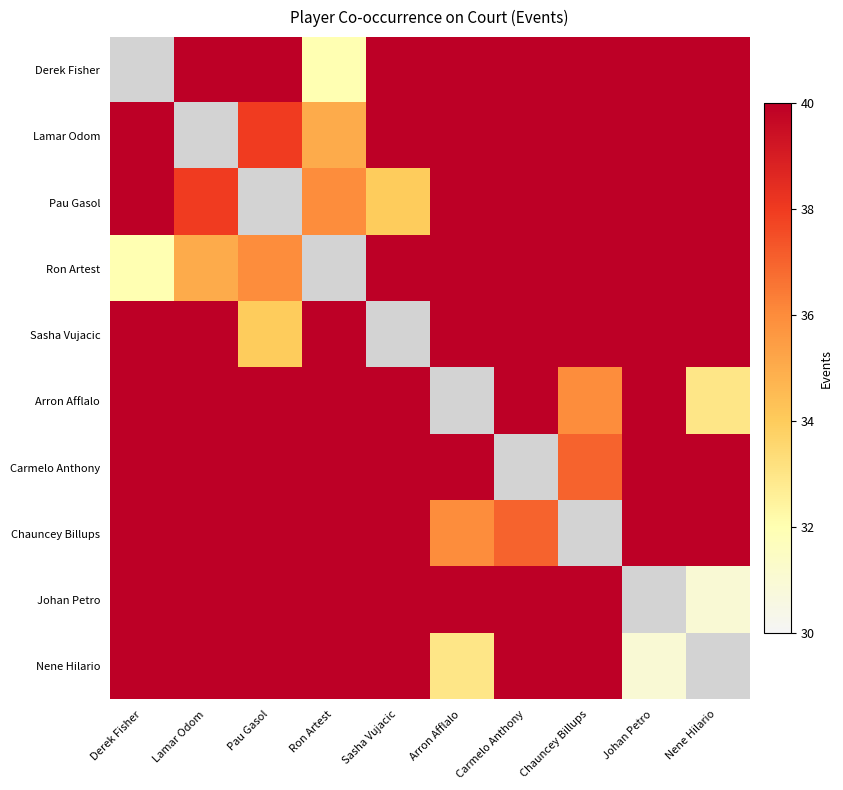

At which label is Nene Hilario closest to 35?

Arron Afflalo